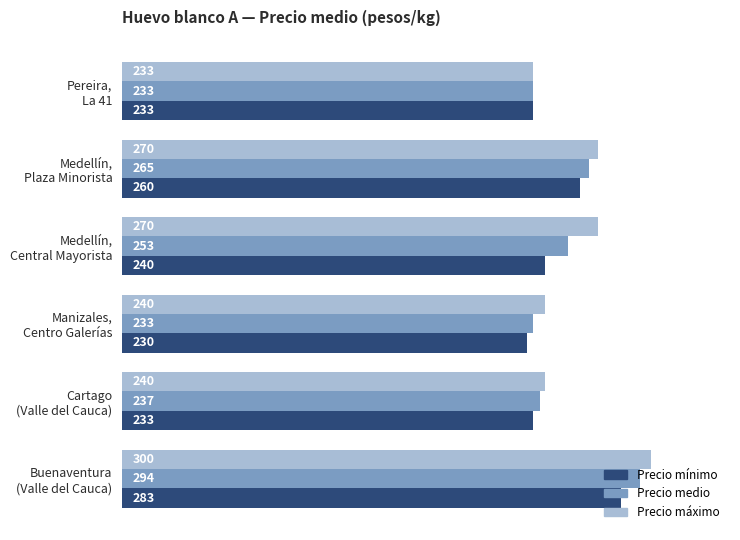

Where is Precio medio nearest to the value 263?

Medellín,
Plaza Minorista